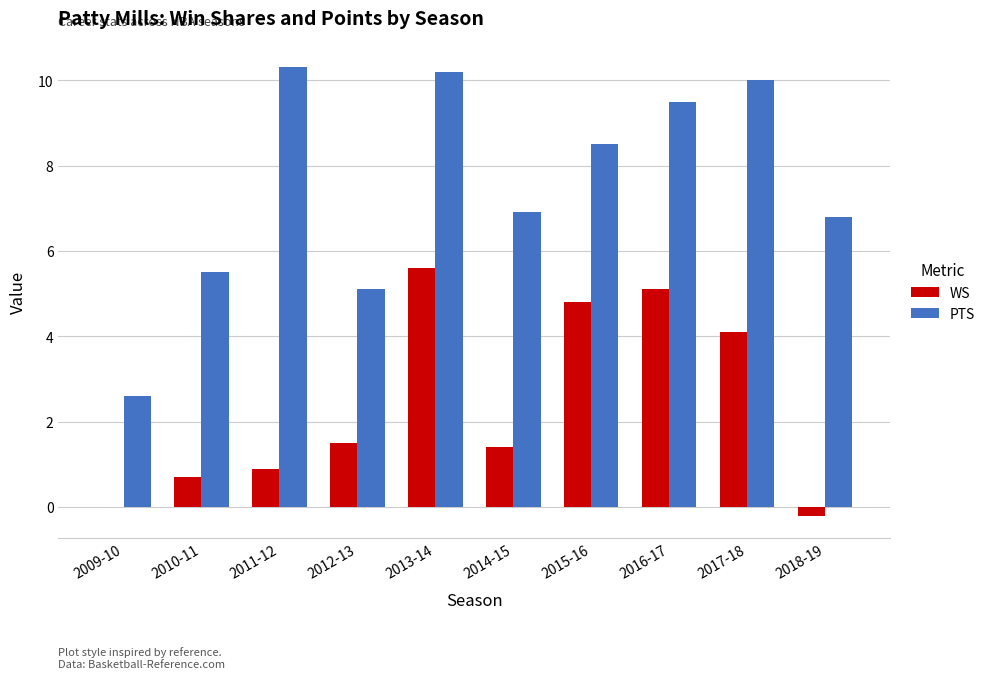

Are the bars grouped side by side (vs. stacked)?

Yes